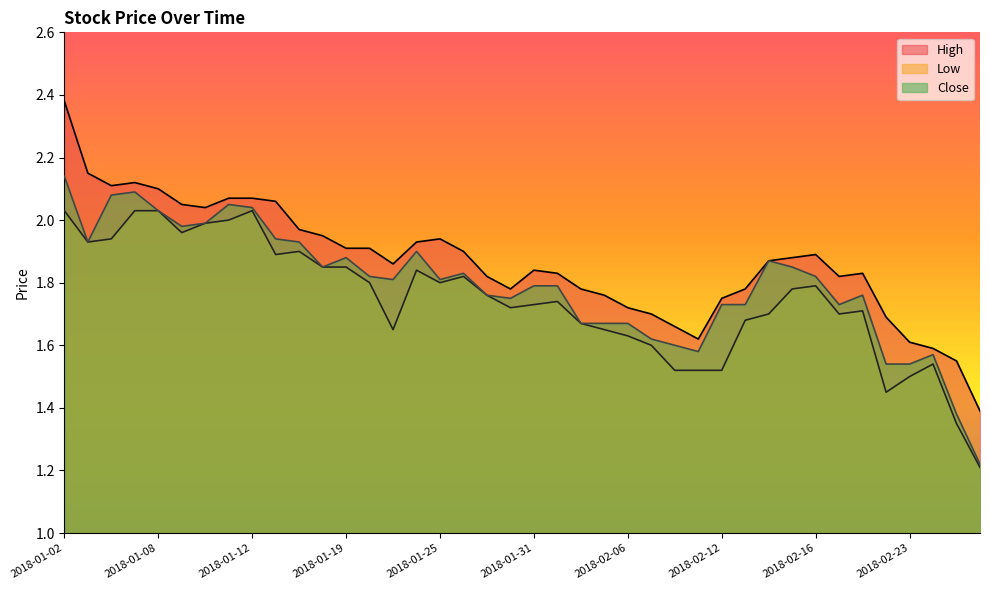

Where is the first local minimum for Close?

2018-01-03